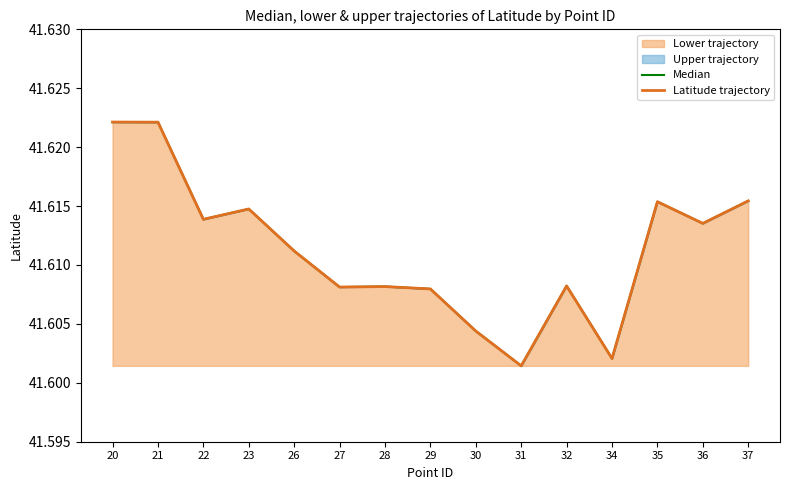

Is it true that Latitude trajectory equals 41.6 at 21?

True